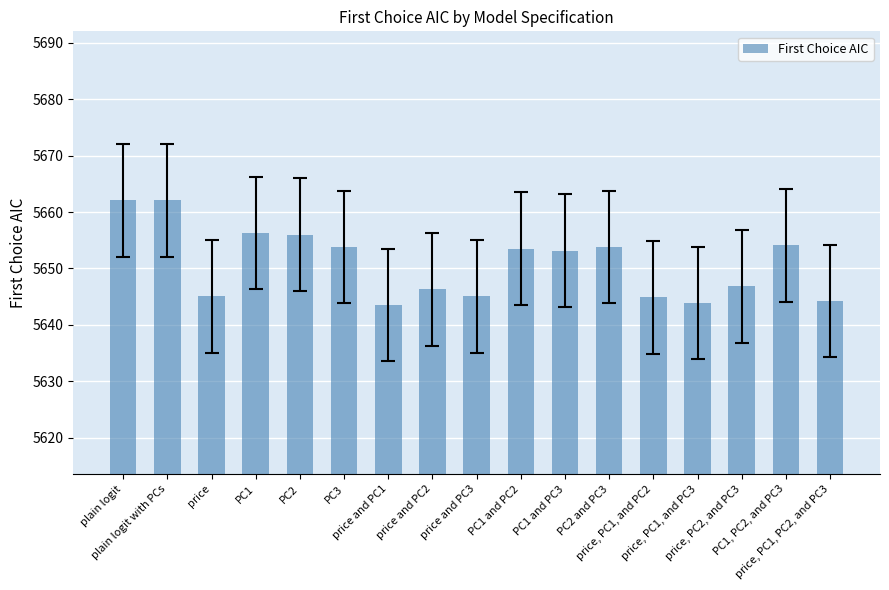

True or false: the data shows 10099.8 at price, PC1, PC2, and PC3.

False